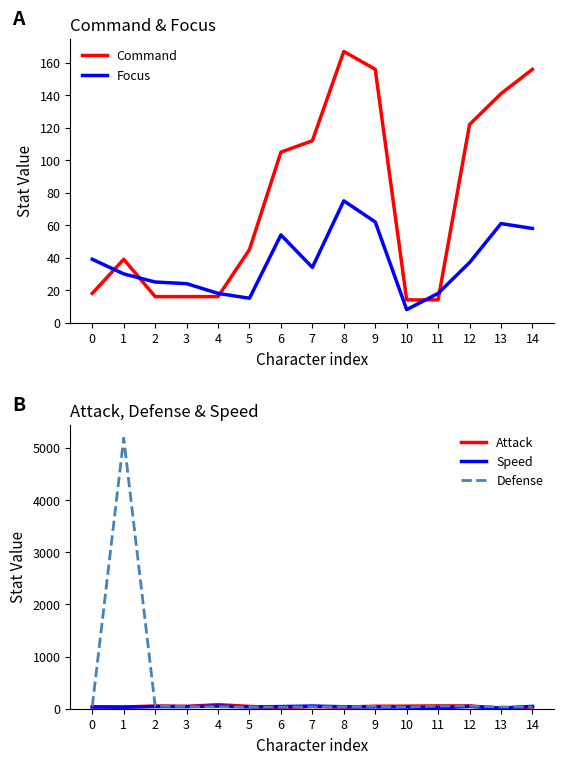

Which series ends up on top after the final intersection of Attack and Command?

Command